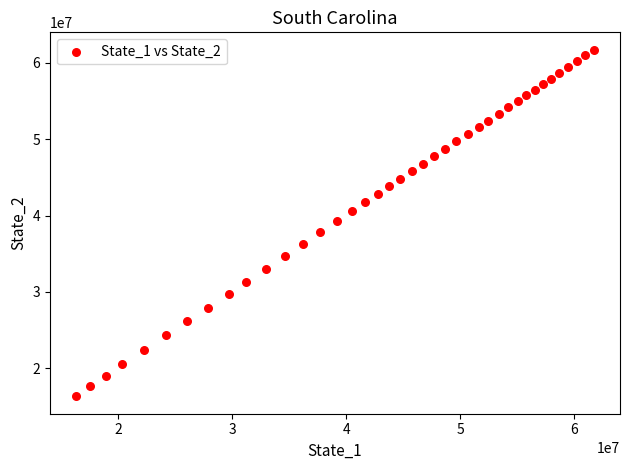

What is the range of X values (max minus min)?

45442201.2